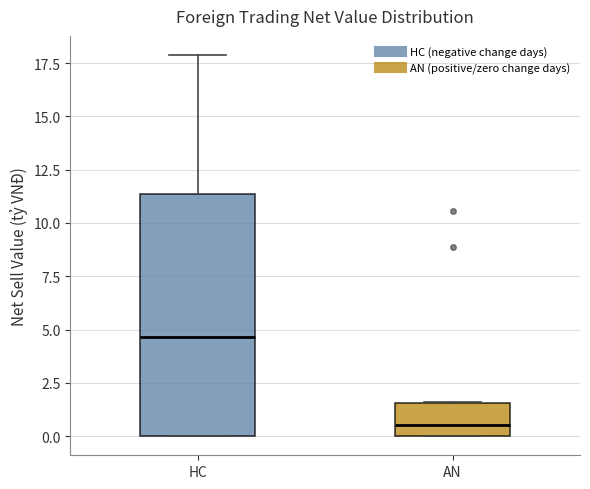

Where does the median line of the box for AN sit on the y-axis? The values are not printed on the chart, so give them approximately, as read against the axis.

0.5